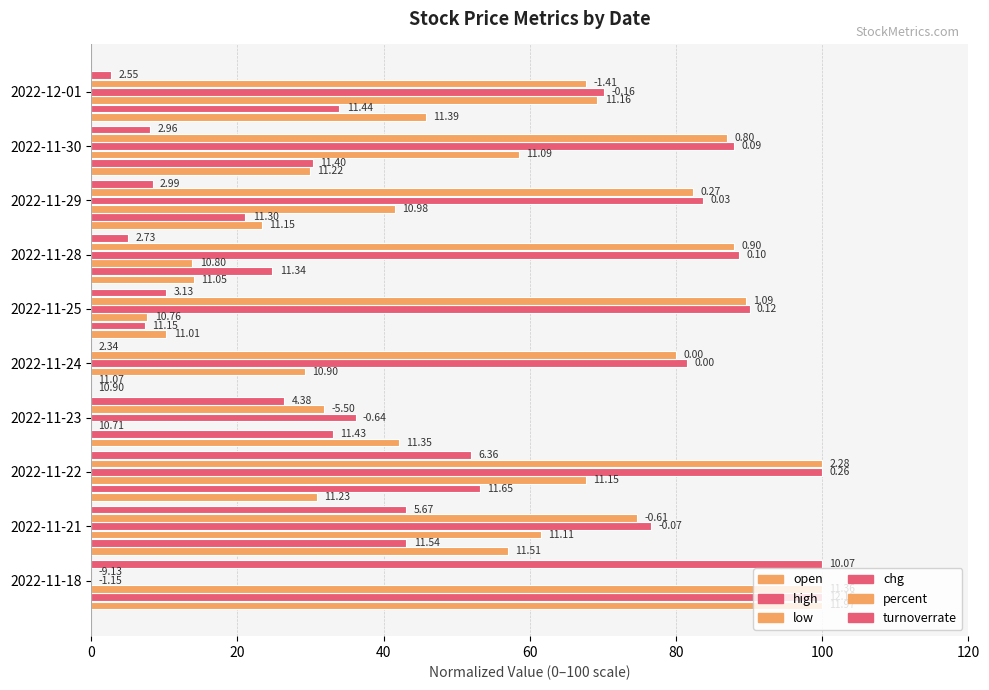

At how many categories does at least one series exceed 33?

10